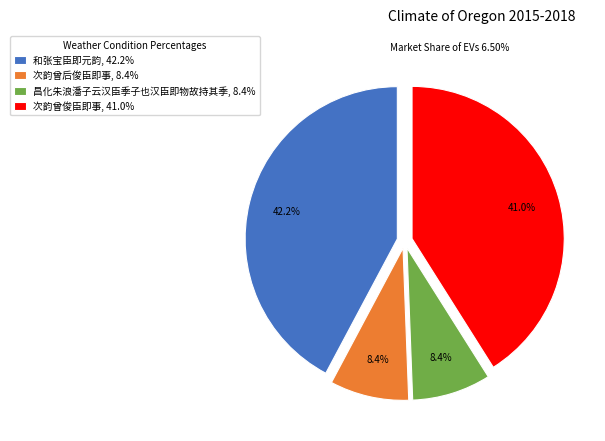

Between 次韵曾俊臣即事, 41.0% and 次韵曾后俊臣即事, 8.4%, which is larger?

次韵曾俊臣即事, 41.0%